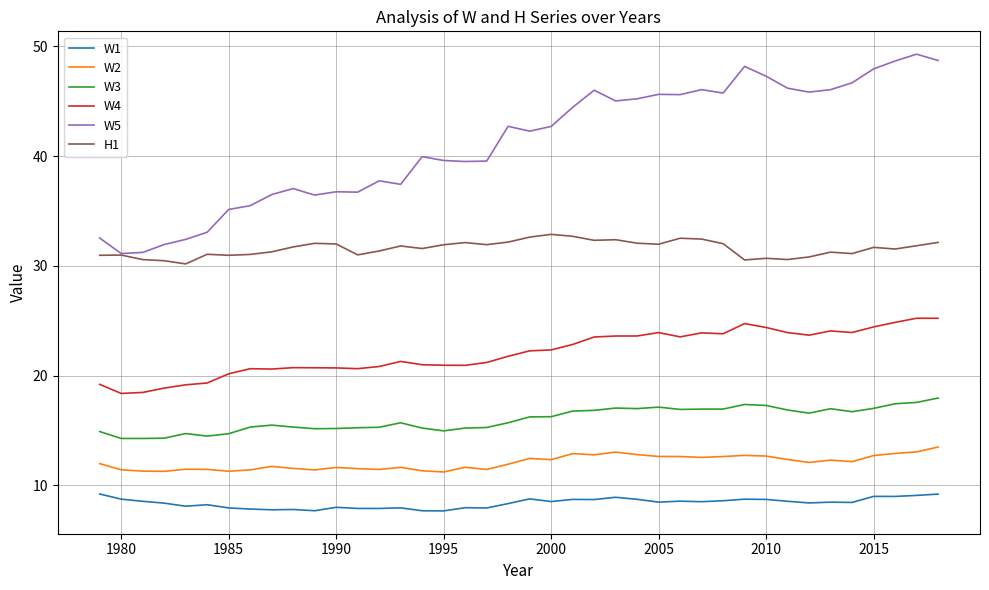

How many series are shown in this chart?

6